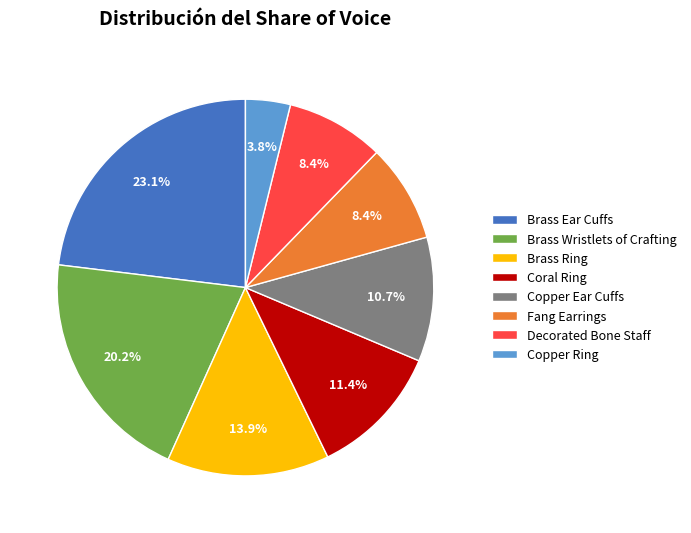

Is there any slice that represents more than half of the pie?

No